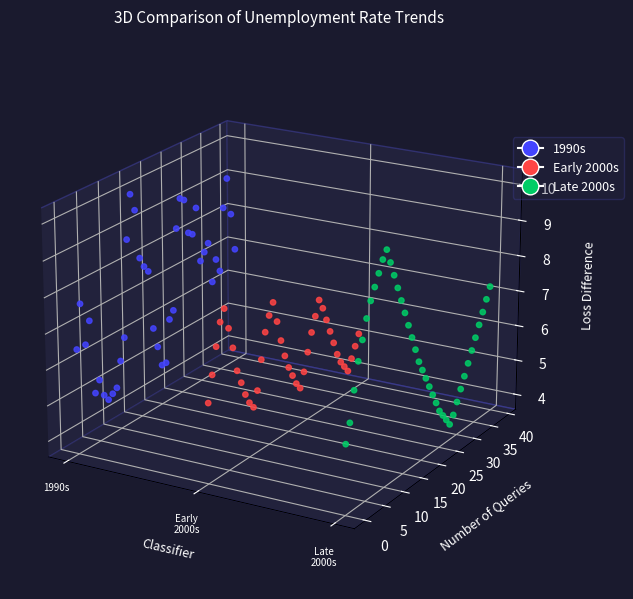

Which series has the largest total across all categories?

1990s